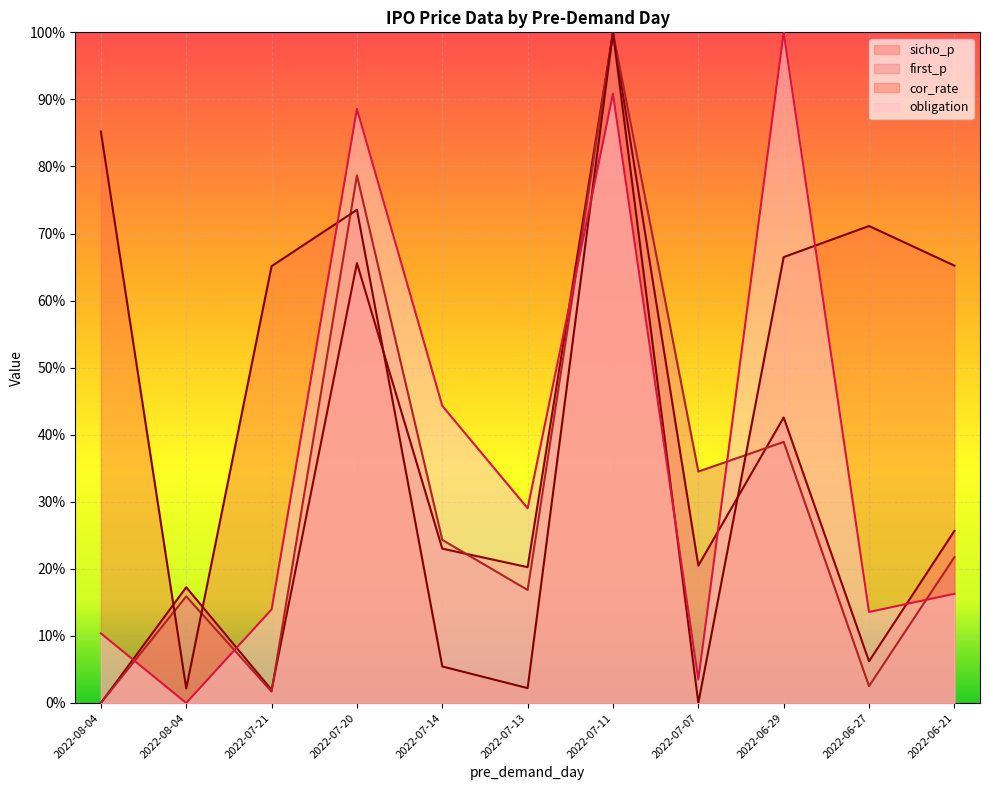

Which series changed the most between 2022-07-21 and 2022-06-21?

sicho_p